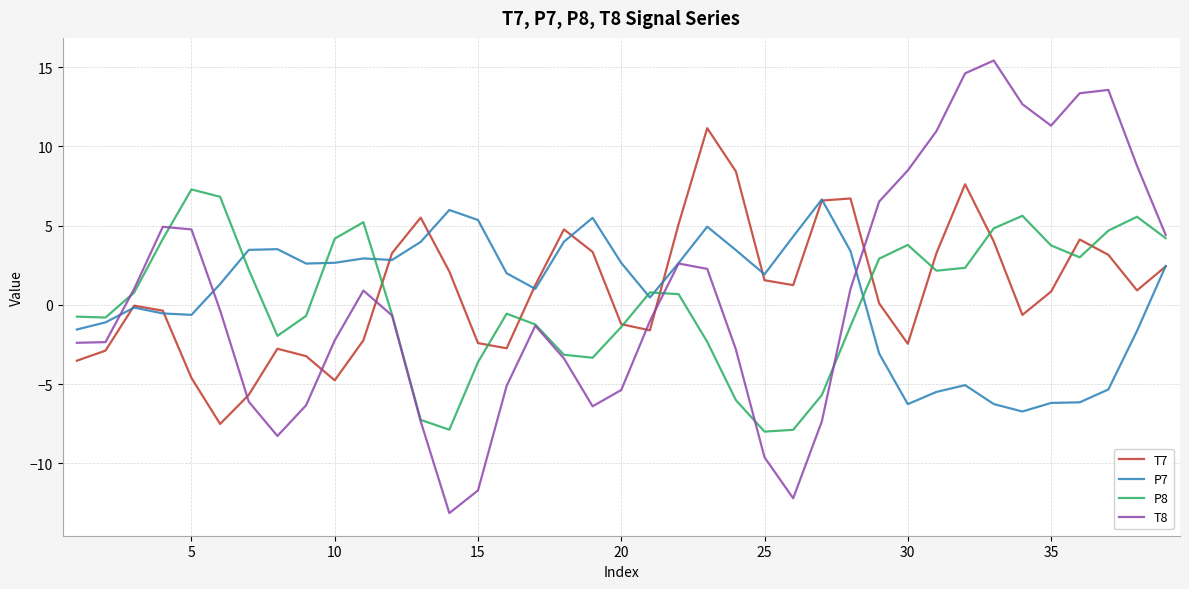

After their last crossing, which series has the higher values: T7 or T8?

T8